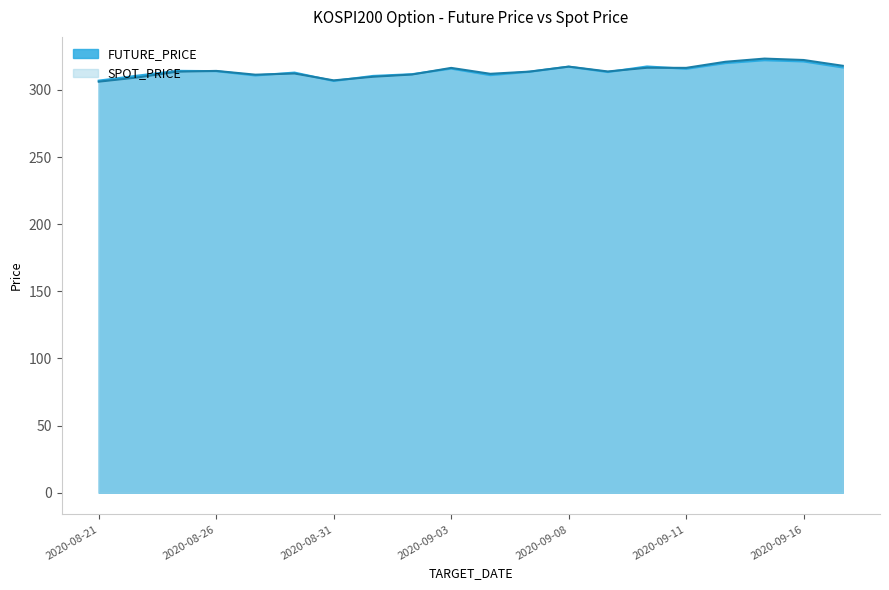

List the series in order of their peak value, highest first.

SPOT_PRICE, FUTURE_PRICE